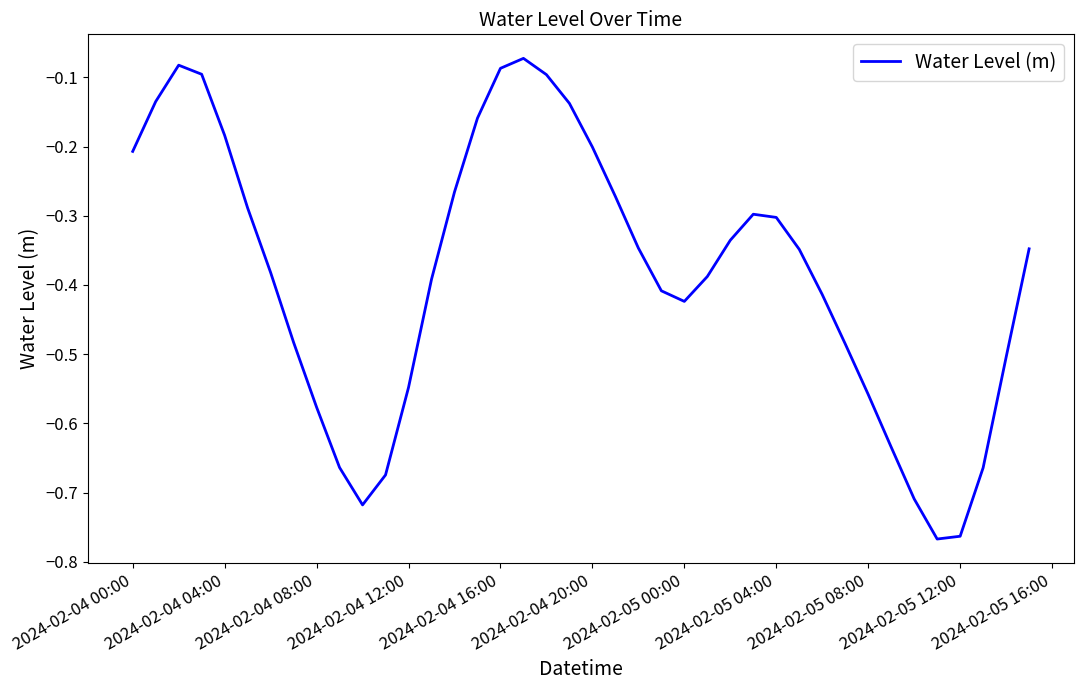

How many lines are shown in the chart?

1